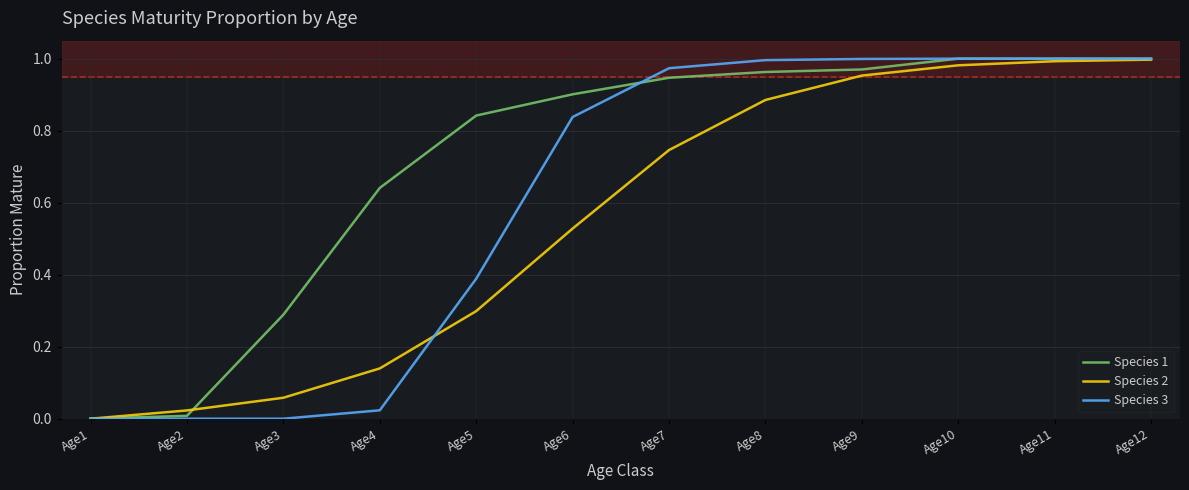

Which category has the lowest value in the Species 2 series?

Age1